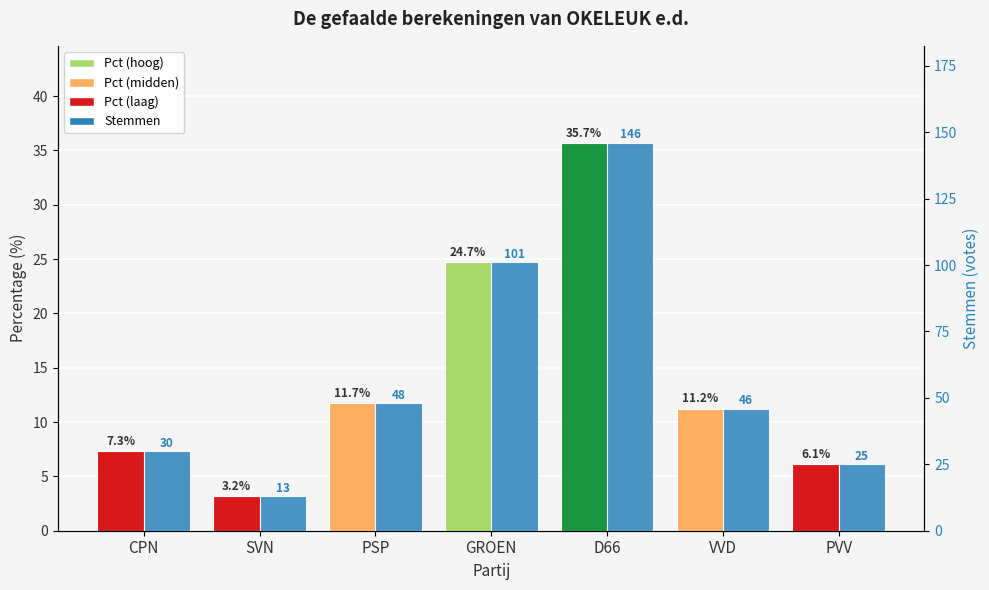

The Percentage (%) series shows 18.2 at D66. True or false?

False